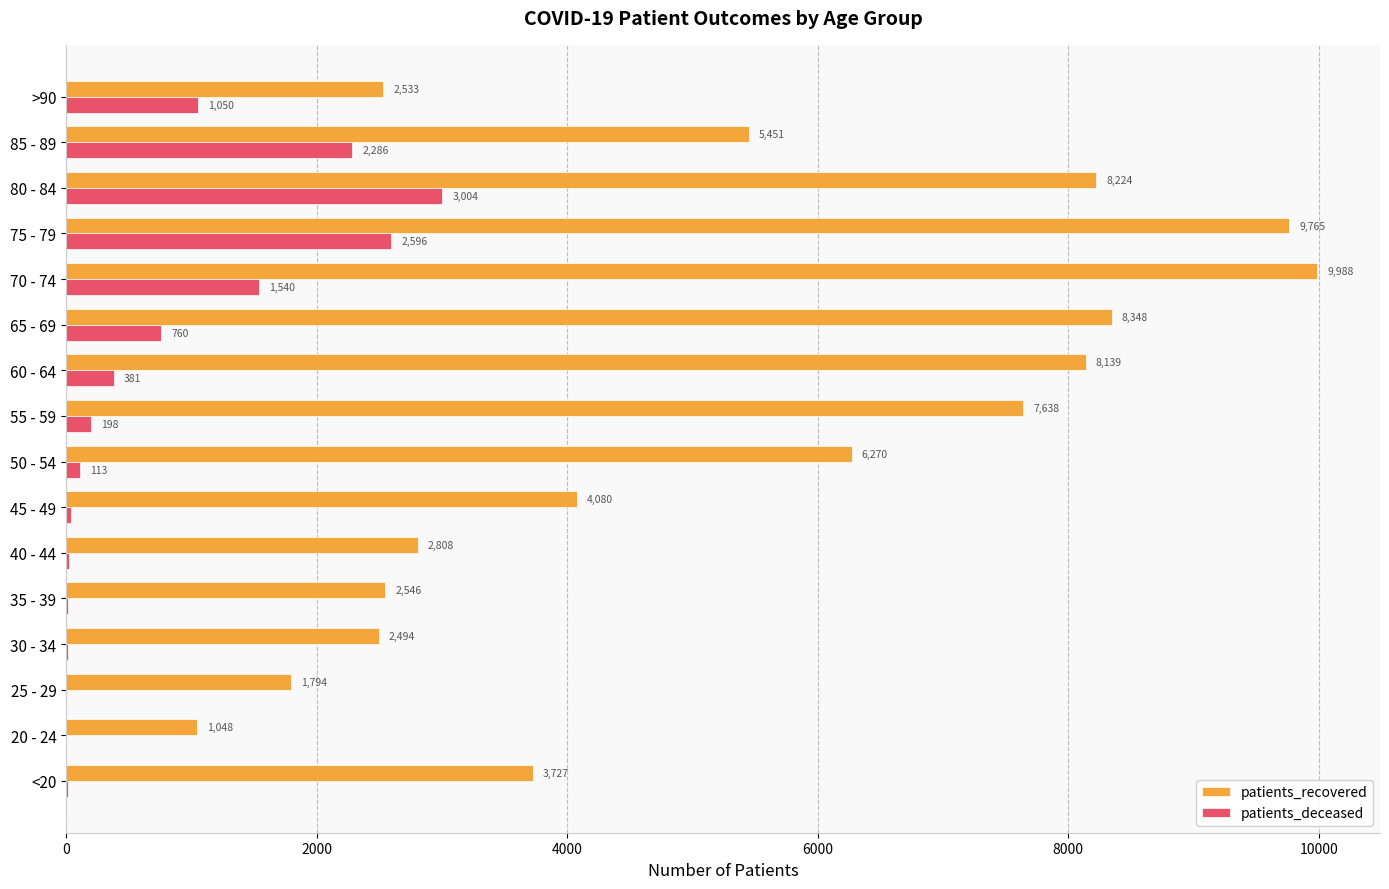

At which label is patients_recovered closest to 5518?

85 - 89